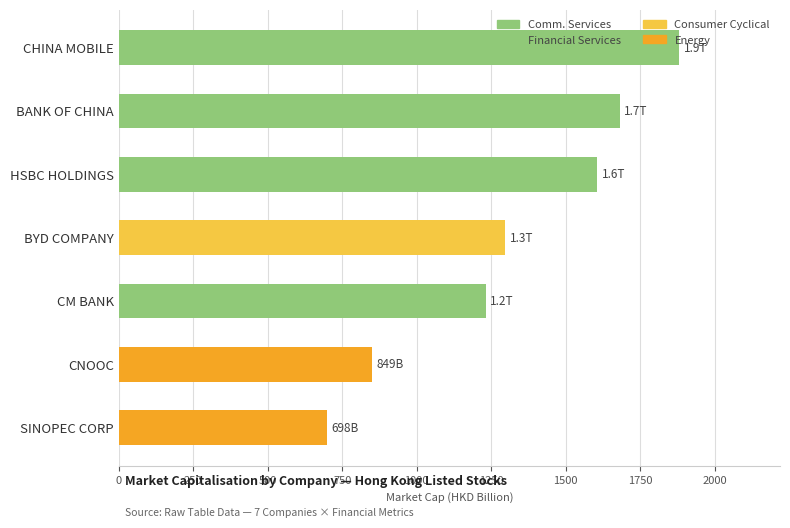

List the labels in order of value, largest first.

CHINA MOBILE, BANK OF CHINA, HSBC HOLDINGS, BYD COMPANY, CM BANK, CNOOC, SINOPEC CORP